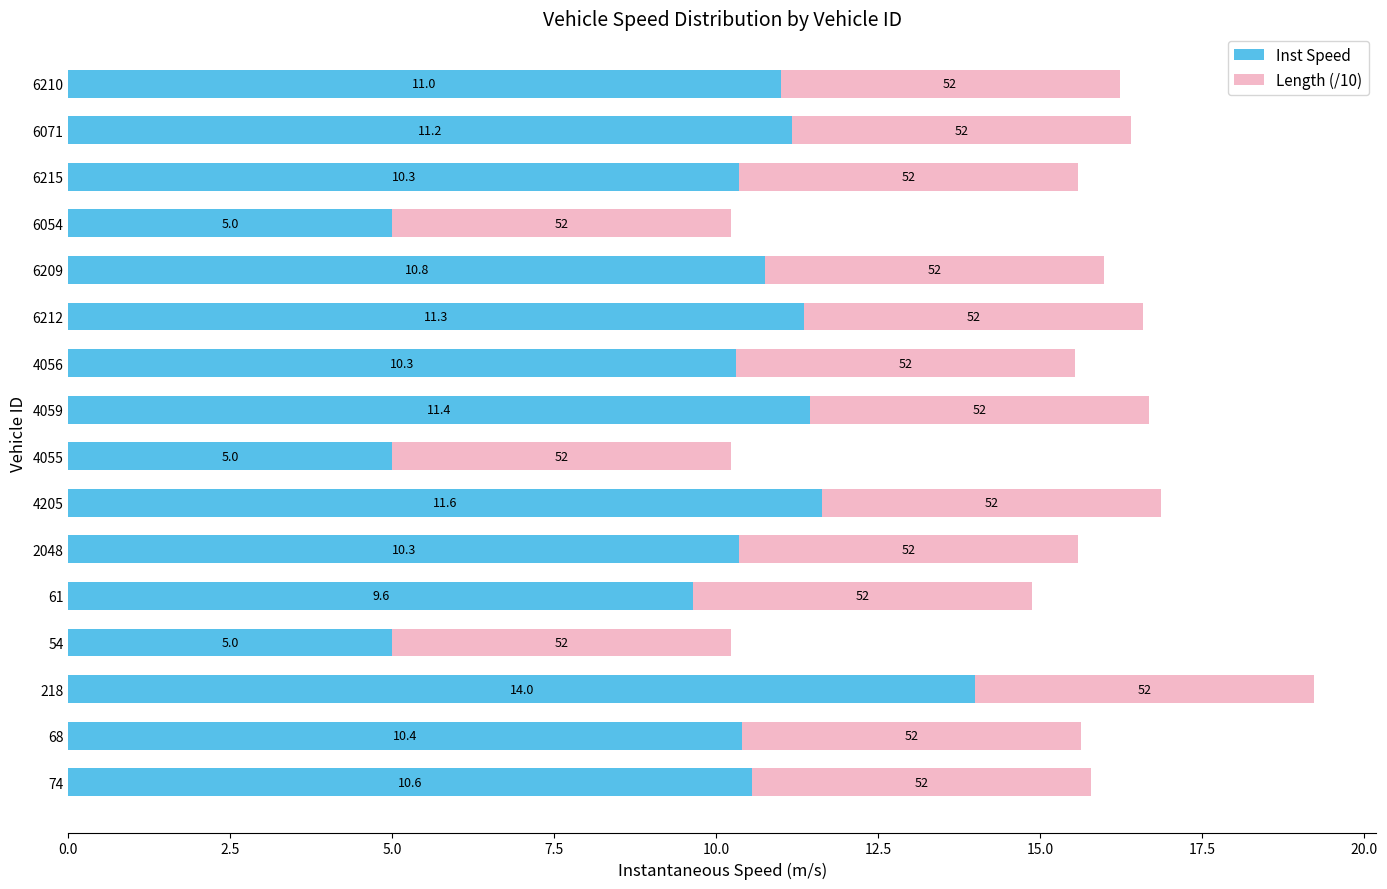

What is the approximate value of Inst Speed at 6054?

5.0